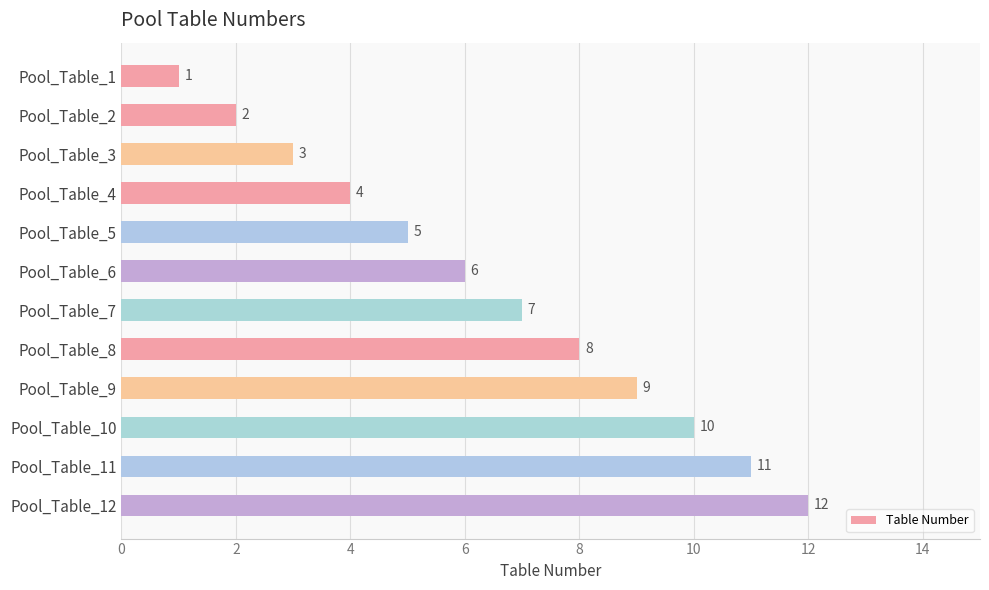

Which label corresponds to the largest value in the chart?

Pool_Table_12